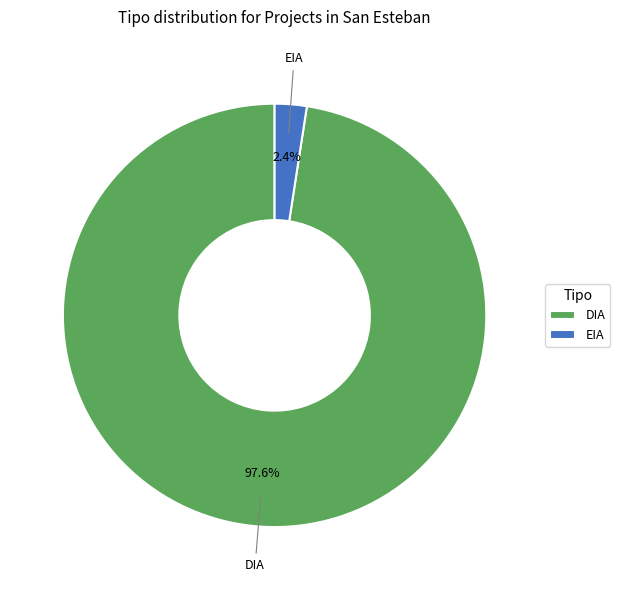

Between EIA and DIA, which is larger?

DIA